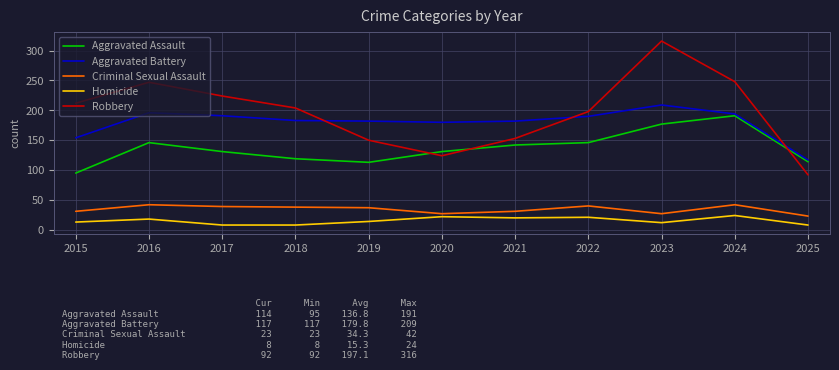

What is the minimum value for Homicide?

8